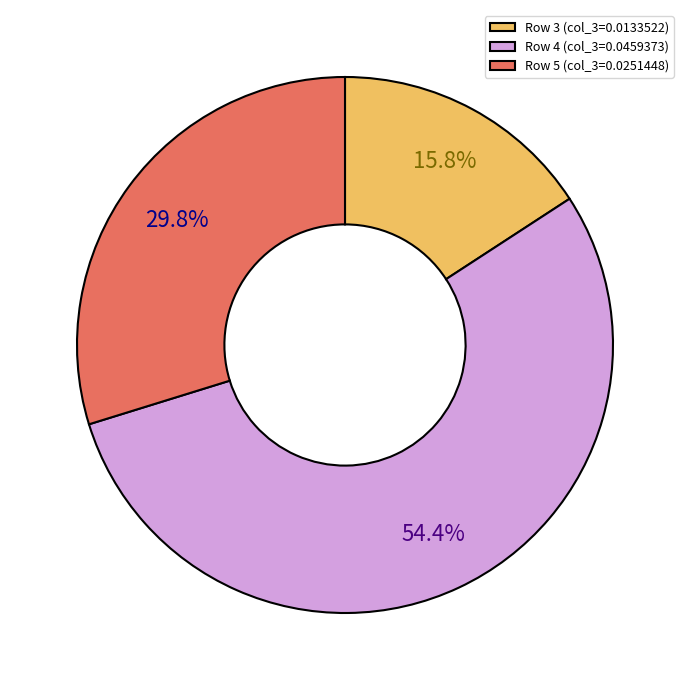

Does any single category account for the majority?

Yes